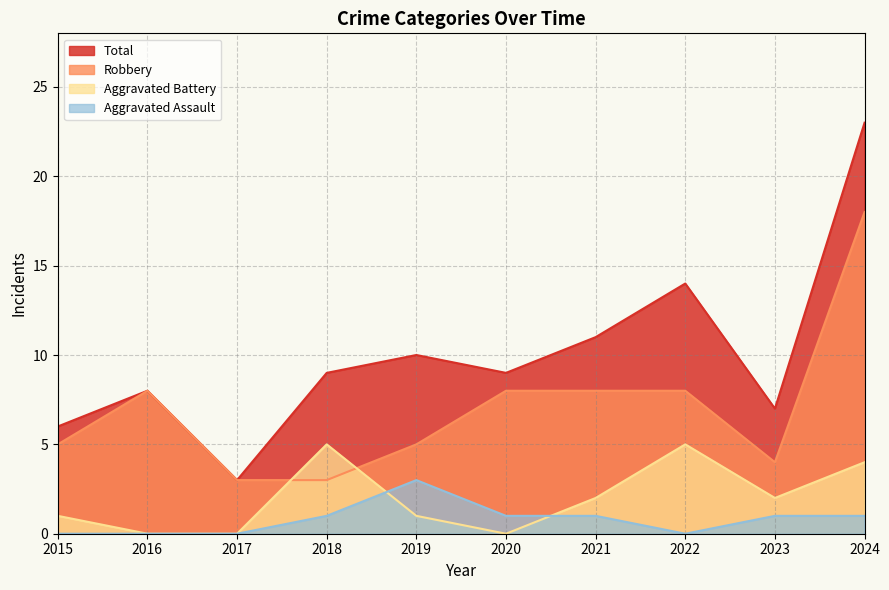

Reading right to left, what are all the values shown in this chart?

Aggravated Assault: 1	1	0	1	1	3	1	0	0	0
Aggravated Battery: 4	2	5	2	0	1	5	0	0	1
Robbery: 18	4	8	8	8	5	3	3	8	5
Total: 23	7	14	11	9	10	9	3	8	6